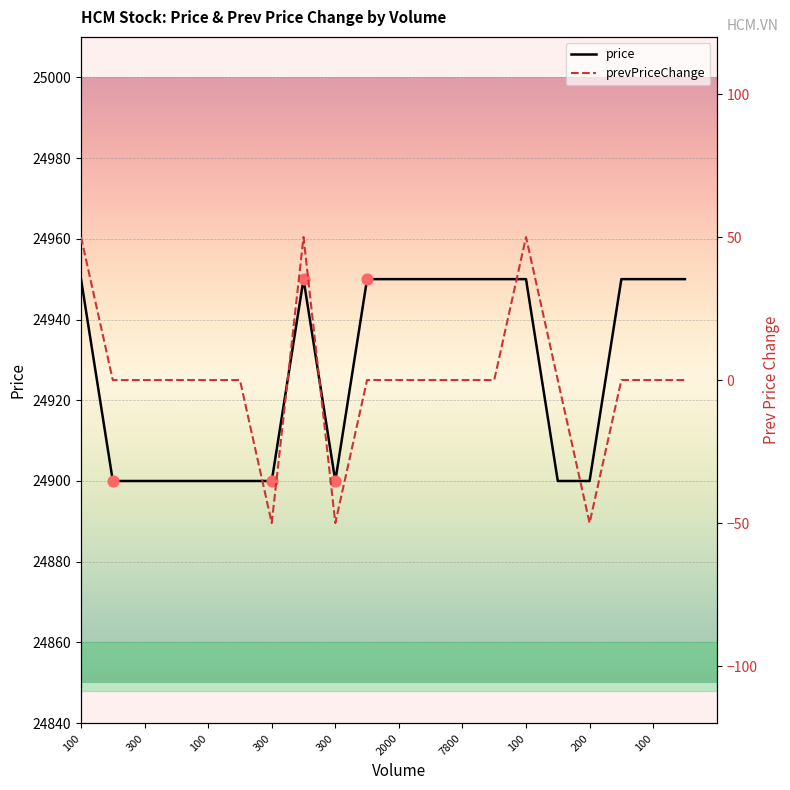

Which series reaches the maximum Y coordinate?

price